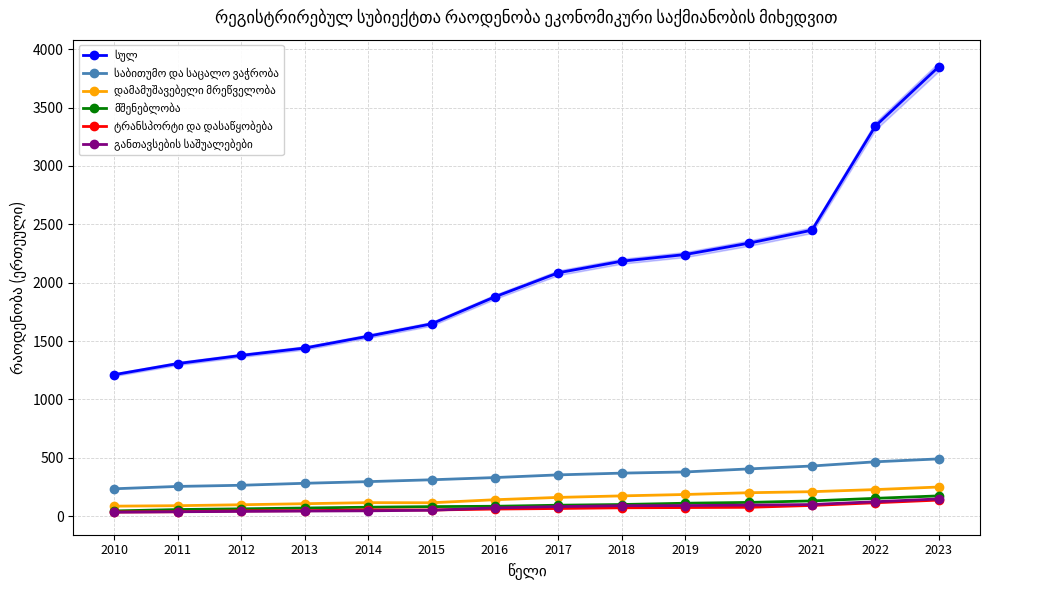

How many data points does each series have?

14